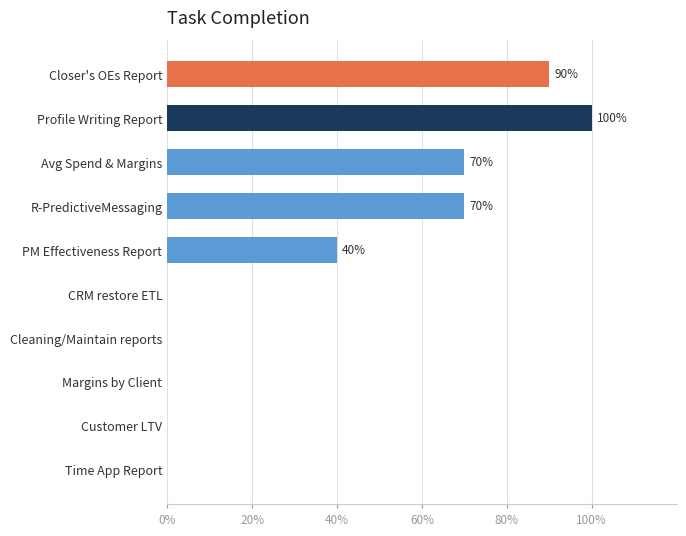

What is the change in value from Closer's OEs Report to Avg Spend & Margins?

-20